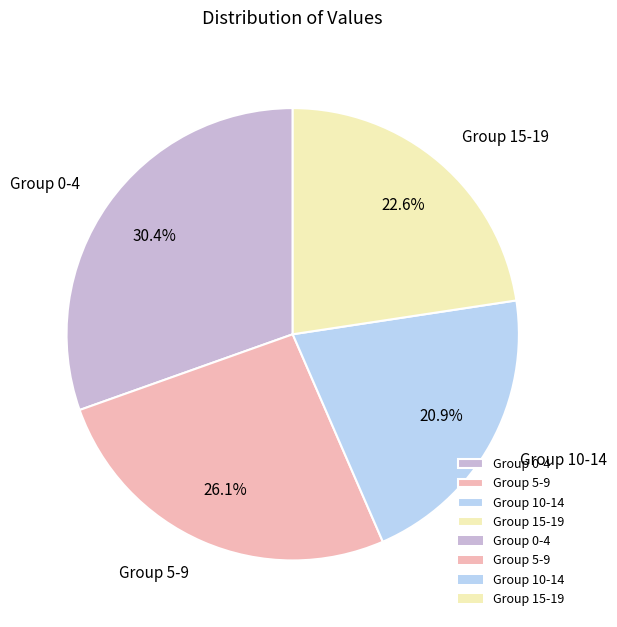

What is the ratio of the value at Group 5-9 to the value at Group 15-19?

1.2